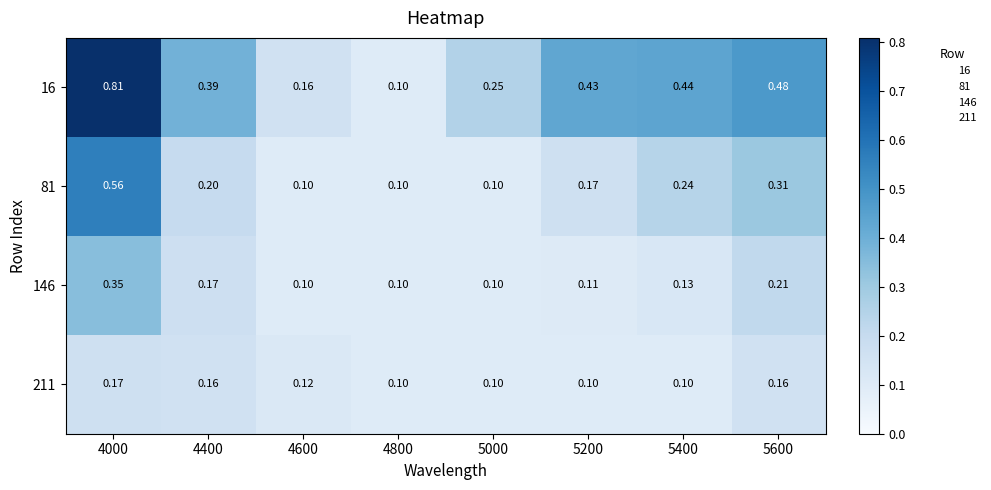

Is the value of 211 at 4800 greater than the value of 16 at 4600?

No